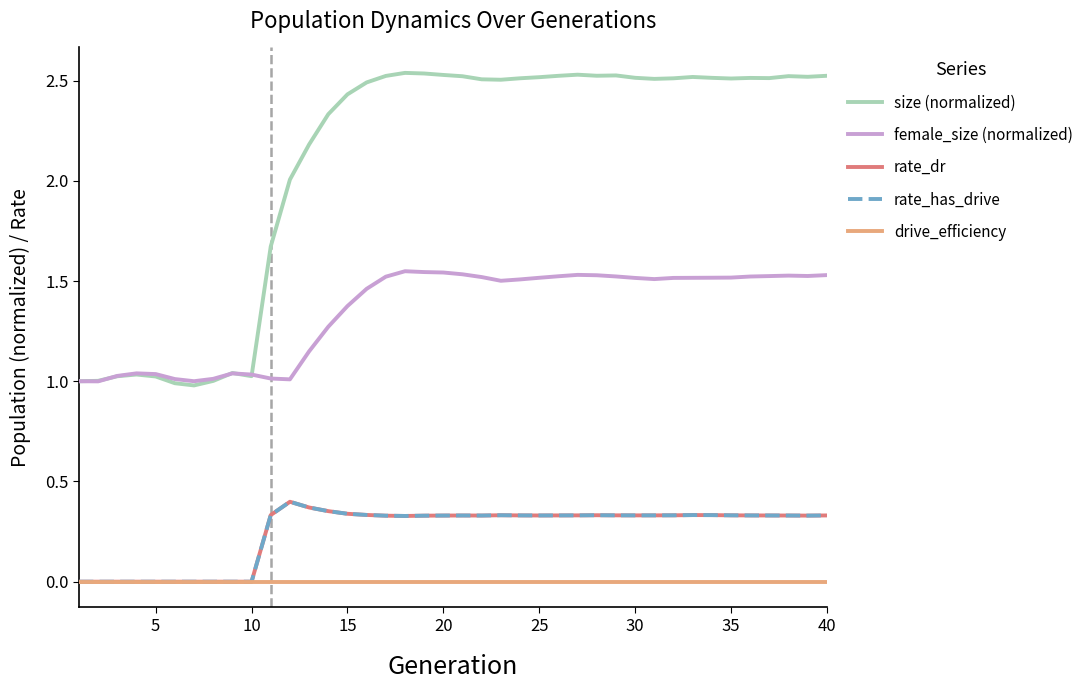

Reading left to right, list all the values displayed in this chart.

size (normalized): 1.0	1.0	1.0	1.0	1.0	1.0	1.0	1.0	1.0	1.0	1.7	2.0	2.2	2.3	2.4	2.5	2.5	2.5	2.5	2.5	2.5	2.5	2.5	2.5	2.5	2.5	2.5	2.5	2.5	2.5	2.5	2.5	2.5	2.5	2.5	2.5	2.5	2.5	2.5	2.5
female_size (normalized): 1.0	1.0	1.0	1.0	1.0	1.0	1.0	1.0	1.0	1.0	1.0	1.0	1.1	1.3	1.4	1.5	1.5	1.5	1.5	1.5	1.5	1.5	1.5	1.5	1.5	1.5	1.5	1.5	1.5	1.5	1.5	1.5	1.5	1.5	1.5	1.5	1.5	1.5	1.5	1.5
rate_dr: 0.0	0.0	0.0	0.0	0.0	0.0	0.0	0.0	0.0	0.0	0.3	0.4	0.4	0.4	0.3	0.3	0.3	0.3	0.3	0.3	0.3	0.3	0.3	0.3	0.3	0.3	0.3	0.3	0.3	0.3	0.3	0.3	0.3	0.3	0.3	0.3	0.3	0.3	0.3	0.3
rate_has_drive: 0.0	0.0	0.0	0.0	0.0	0.0	0.0	0.0	0.0	0.0	0.3	0.4	0.4	0.4	0.3	0.3	0.3	0.3	0.3	0.3	0.3	0.3	0.3	0.3	0.3	0.3	0.3	0.3	0.3	0.3	0.3	0.3	0.3	0.3	0.3	0.3	0.3	0.3	0.3	0.3
drive_efficiency: 0.0	0.0	0.0	0.0	0.0	0.0	0.0	0.0	0.0	0.0	0.0	0.0	0.0	0.0	0.0	0.0	0.0	0.0	0.0	0.0	0.0	0.0	0.0	0.0	0.0	0.0	0.0	0.0	0.0	0.0	0.0	0.0	0.0	0.0	0.0	0.0	0.0	0.0	0.0	0.0